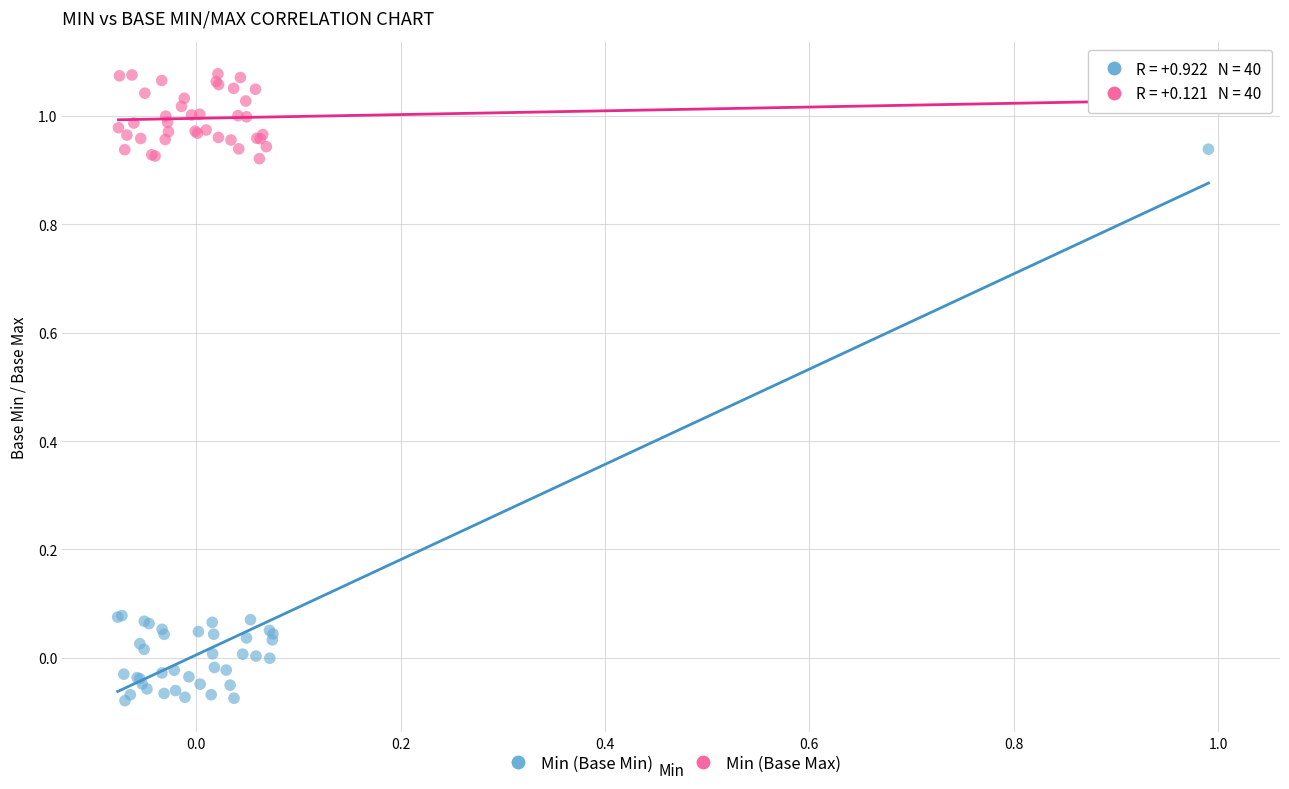

What are all the series names shown in the legend?

Min (Base Min), Min (Base Max)